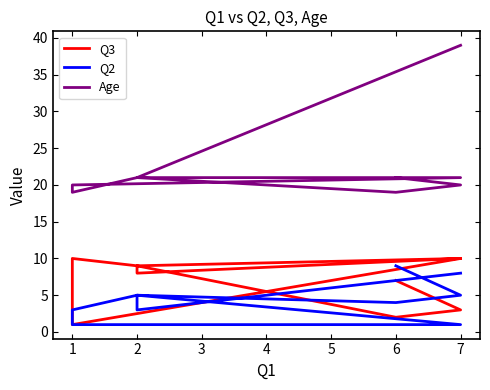

Count the number of categories in the chart.

10